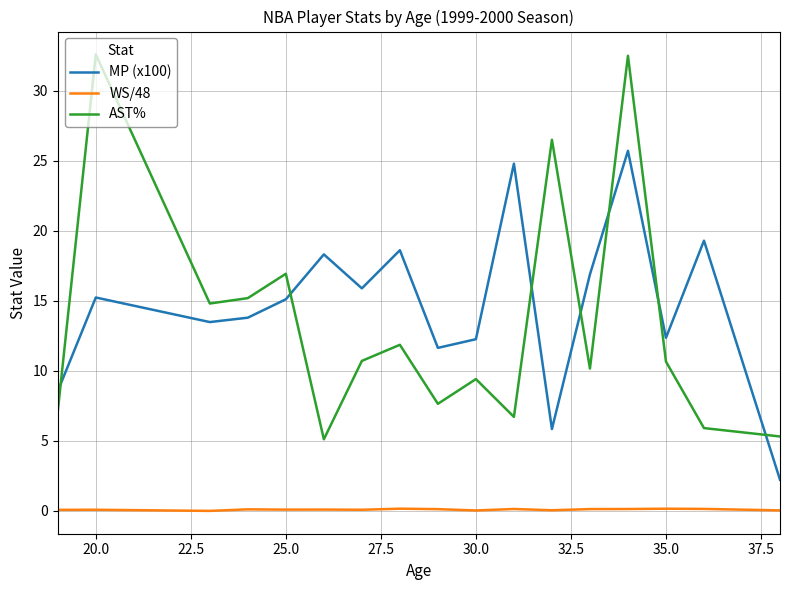

True or false: WS/48 and AST% cross at least once.

False